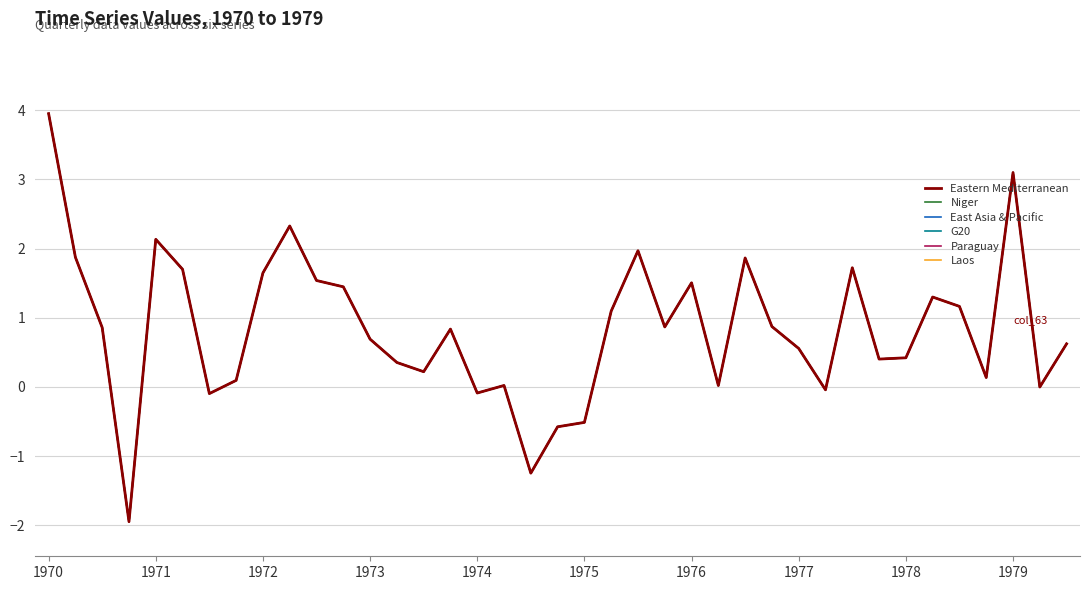

Reading right to left, list all the values displayed in this chart.

Eastern Mediterranean: 0.6	0.0	3.1	0.1	1.2	1.3	0.4	0.4	1.7	-0.0	0.6	0.9	1.9	0.0	1.5	0.9	2.0	1.1	-0.5	-0.6	-1.2	0.0	-0.1	0.8	0.2	0.4	0.7	1.4	1.5	2.3	1.6	0.1	-0.1	1.7	2.1	-1.9	0.9	1.9	3.9
Niger: 0.6	0.0	3.1	0.1	1.2	1.3	0.4	0.4	1.7	-0.0	0.6	0.9	1.9	0.0	1.5	0.9	2.0	1.1	-0.5	-0.6	-1.2	0.0	-0.1	0.8	0.2	0.4	0.7	1.4	1.5	2.3	1.6	0.1	-0.1	1.7	2.1	-1.9	0.9	1.9	3.9
East Asia & Pacific: 0.6	0.0	3.1	0.1	1.2	1.3	0.4	0.4	1.7	-0.0	0.6	0.9	1.9	0.0	1.5	0.9	2.0	1.1	-0.5	-0.6	-1.2	0.0	-0.1	0.8	0.2	0.4	0.7	1.4	1.5	2.3	1.6	0.1	-0.1	1.7	2.1	-1.9	0.9	1.9	3.9
G20: 0.6	0.0	3.1	0.1	1.2	1.3	0.4	0.4	1.7	-0.0	0.6	0.9	1.9	0.0	1.5	0.9	2.0	1.1	-0.5	-0.6	-1.2	0.0	-0.1	0.8	0.2	0.4	0.7	1.4	1.5	2.3	1.6	0.1	-0.1	1.7	2.1	-1.9	0.9	1.9	3.9
Paraguay: 0.6	0.0	3.1	0.1	1.2	1.3	0.4	0.4	1.7	-0.0	0.6	0.9	1.9	0.0	1.5	0.9	2.0	1.1	-0.5	-0.6	-1.2	0.0	-0.1	0.8	0.2	0.4	0.7	1.4	1.5	2.3	1.6	0.1	-0.1	1.7	2.1	-1.9	0.9	1.9	3.9
Laos: 0.6	0.0	3.1	0.1	1.2	1.3	0.4	0.4	1.7	-0.0	0.6	0.9	1.9	0.0	1.5	0.9	2.0	1.1	-0.5	-0.6	-1.2	0.0	-0.1	0.8	0.2	0.4	0.7	1.4	1.5	2.3	1.6	0.1	-0.1	1.7	2.1	-1.9	0.9	1.9	3.9